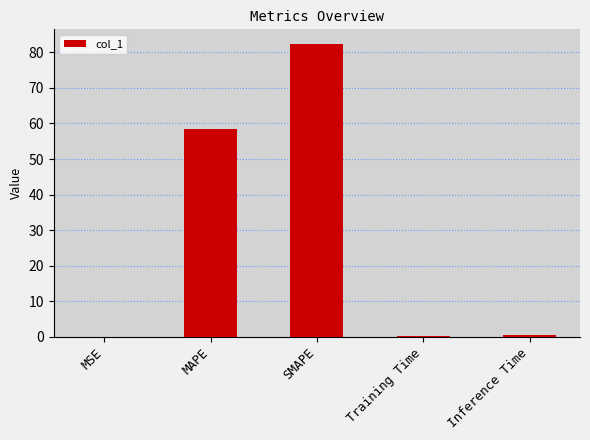

Which has a higher value, Training Time or SMAPE?

SMAPE